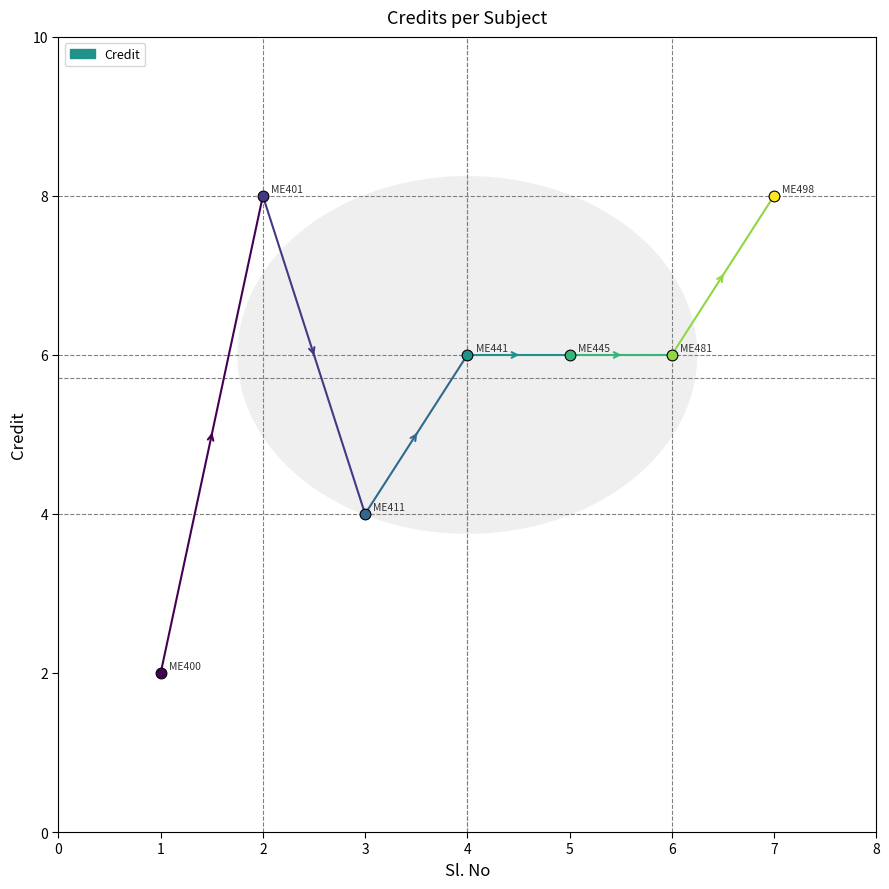

Which has a higher value, 2 or 3?

2